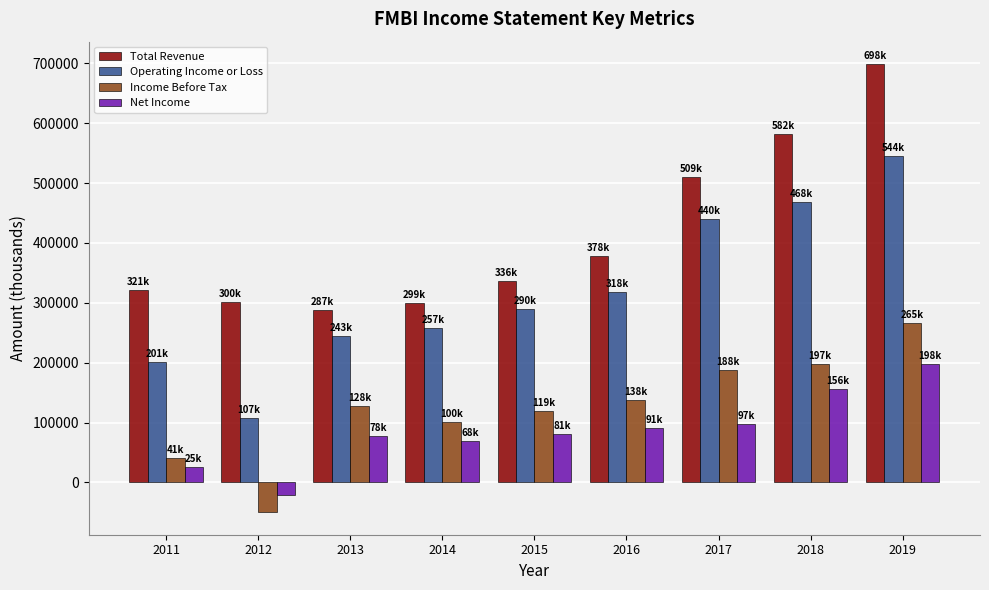

Which category has the lowest value across all series?

2012